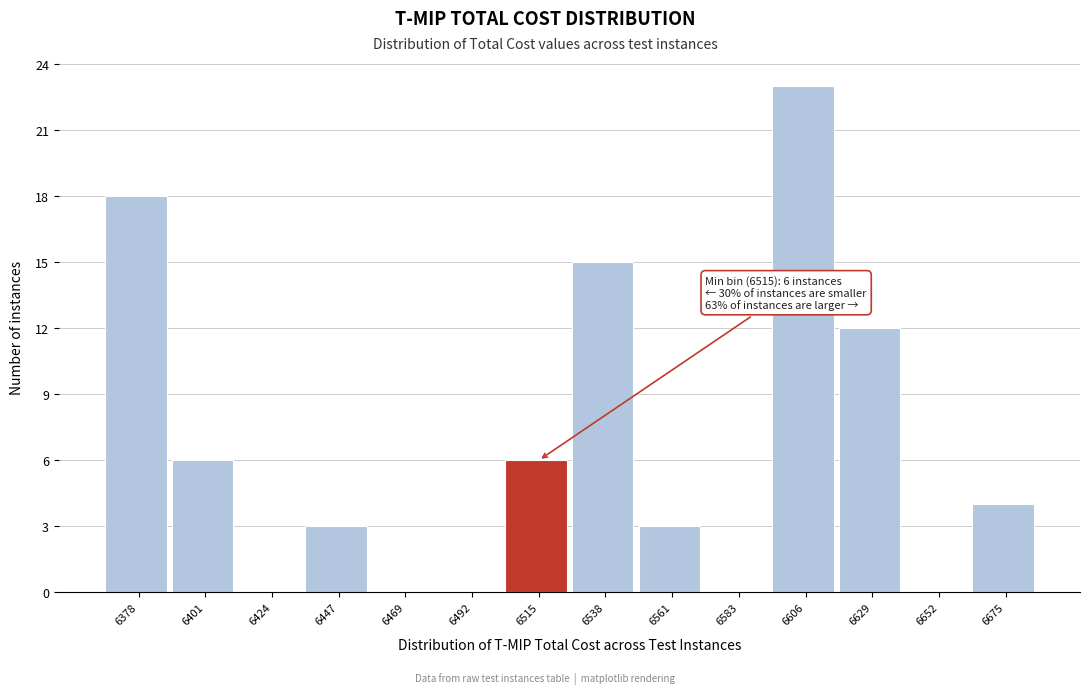

Reading left to right, list all the values displayed in this chart.

6378=18	6401=6	6424=0	6447=3	6469=0	6492=0	6515=6	6538=15	6561=3	6583=0	6606=23	6629=12	6652=0	6675=4